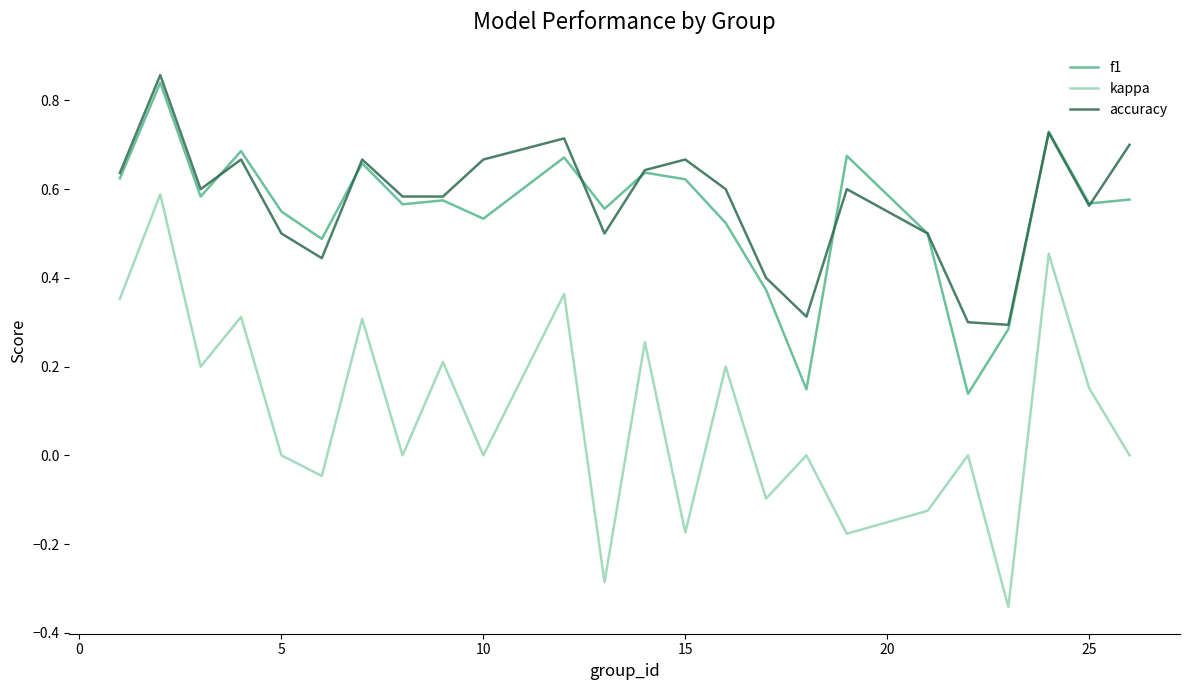

What is the sum of all kappa values?

2.1